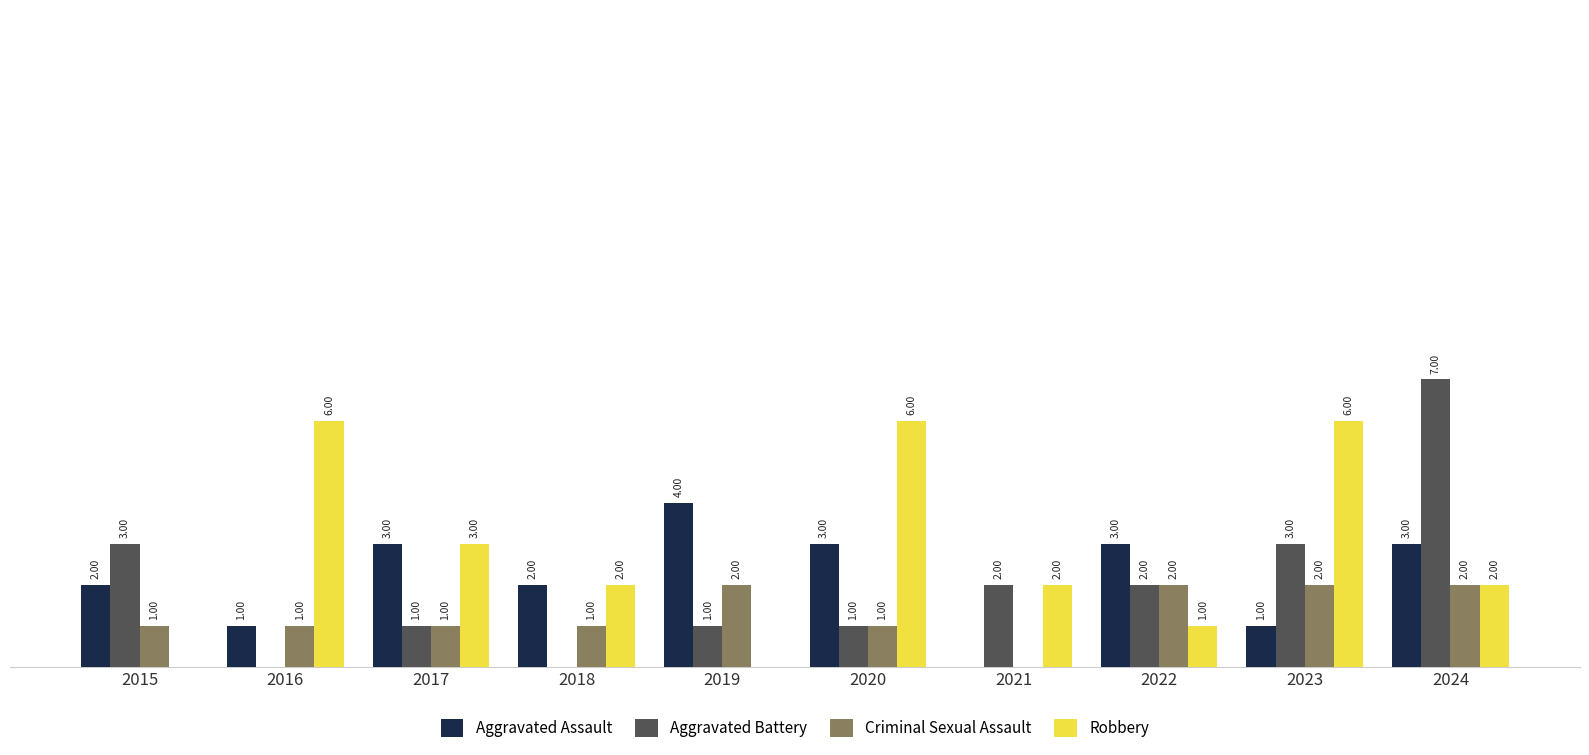

Is the value of Aggravated Assault at 2021 greater than the value of Criminal Sexual Assault at 2019?

No